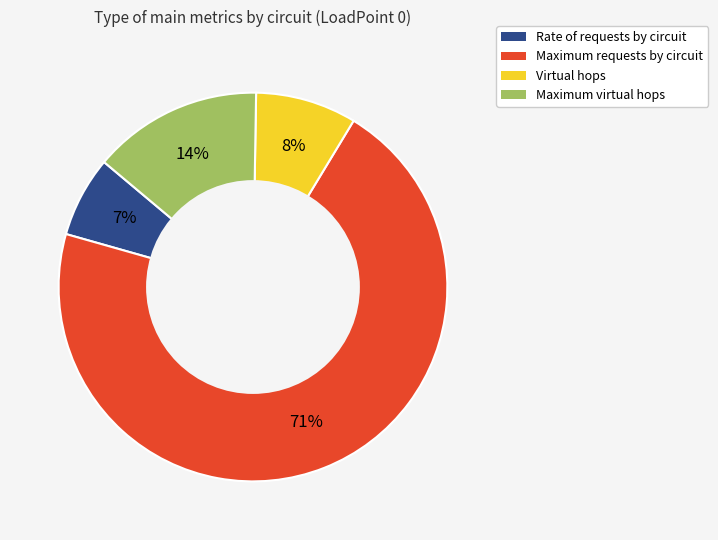

The Maximum virtual hops slice represents 26% of the pie. True or false?

False